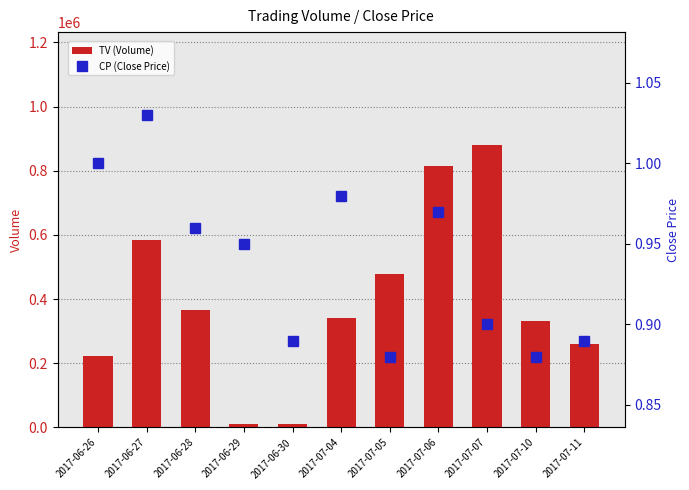

Which category has the lowest value in the TV (Volume) series?

2017-06-29